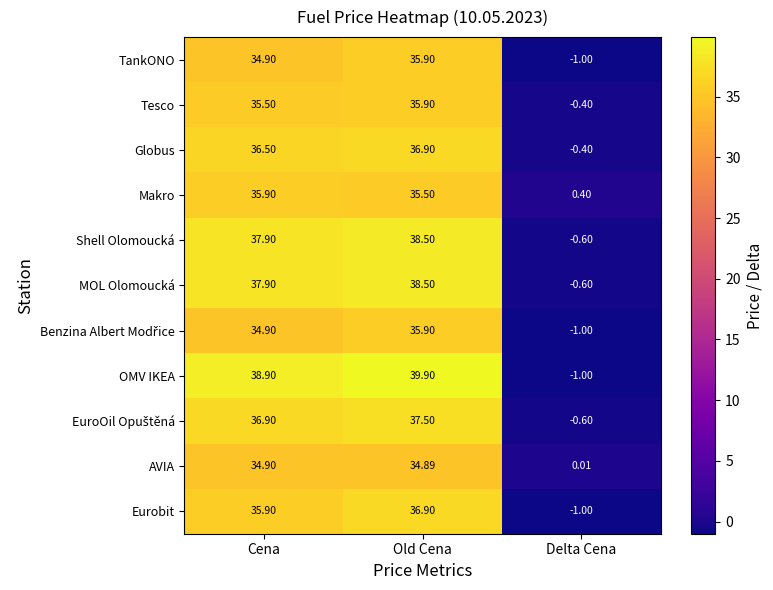

Which series has the largest total across all categories?

OMV IKEA